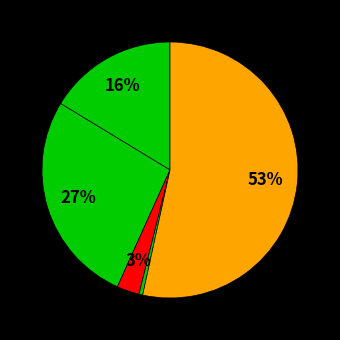

How many segments does this pie chart have?

5